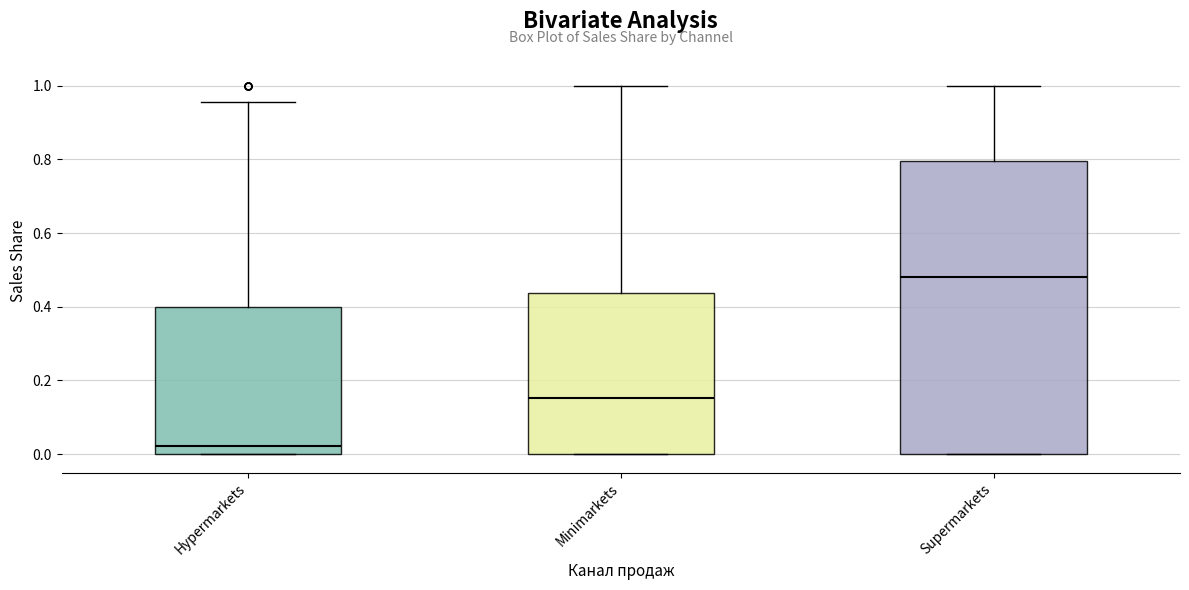

Which box has the lowest median line?

Hypermarkets